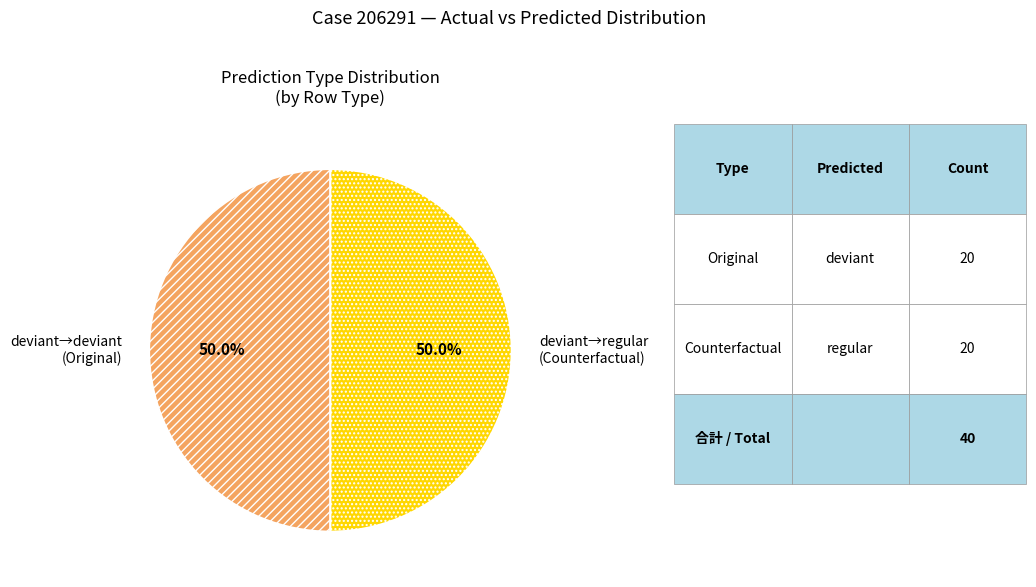

Approximately how many times larger is the value at deviant→regular (Counterfactual) compared to deviant→deviant (Original)?

1.0